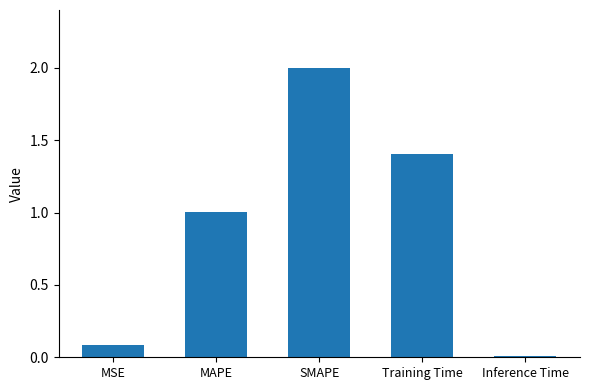

Which label corresponds to the largest value in the chart?

SMAPE